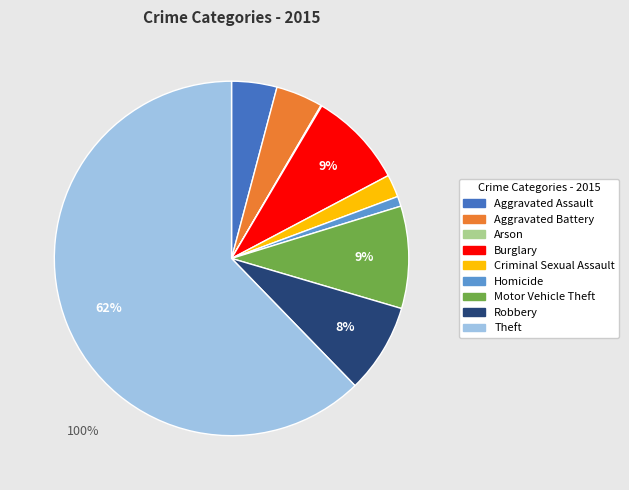

To the nearest percent, what is the average slice percentage?

11%